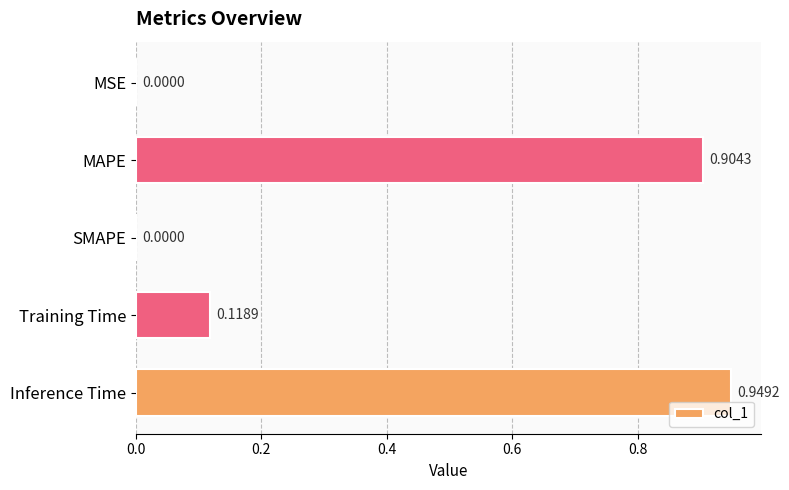

What is the change in value from Training Time to Inference Time?

+0.8